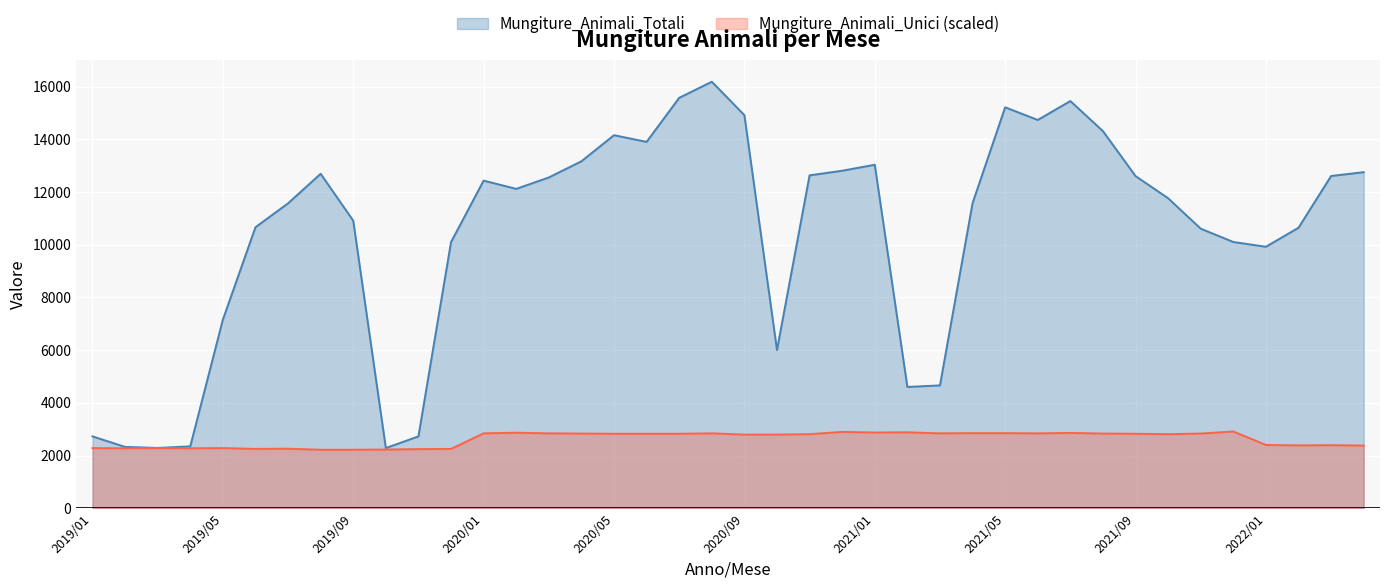

The value of Mungiture_Animali_Totali at 2022/02 is 10645.0. True or false?

True